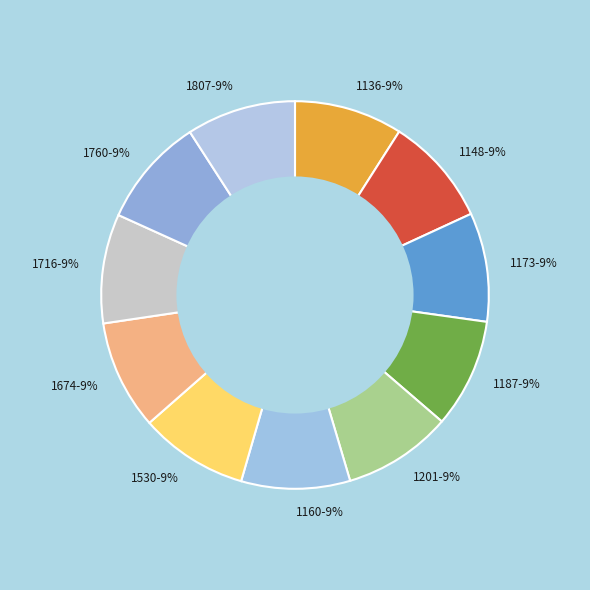

Is it true that 1760 is 9% of the pie?

True